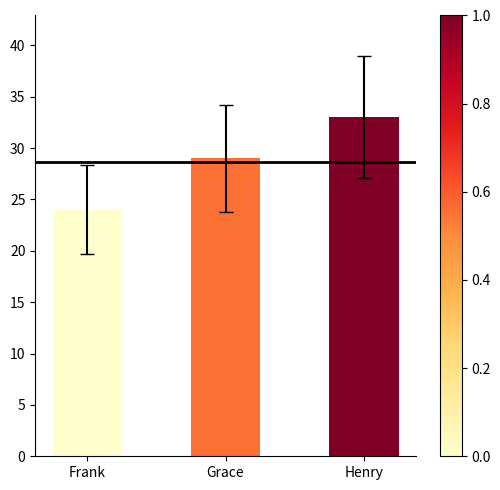

What is the ratio of the value at Grace to the value at Henry?

0.9